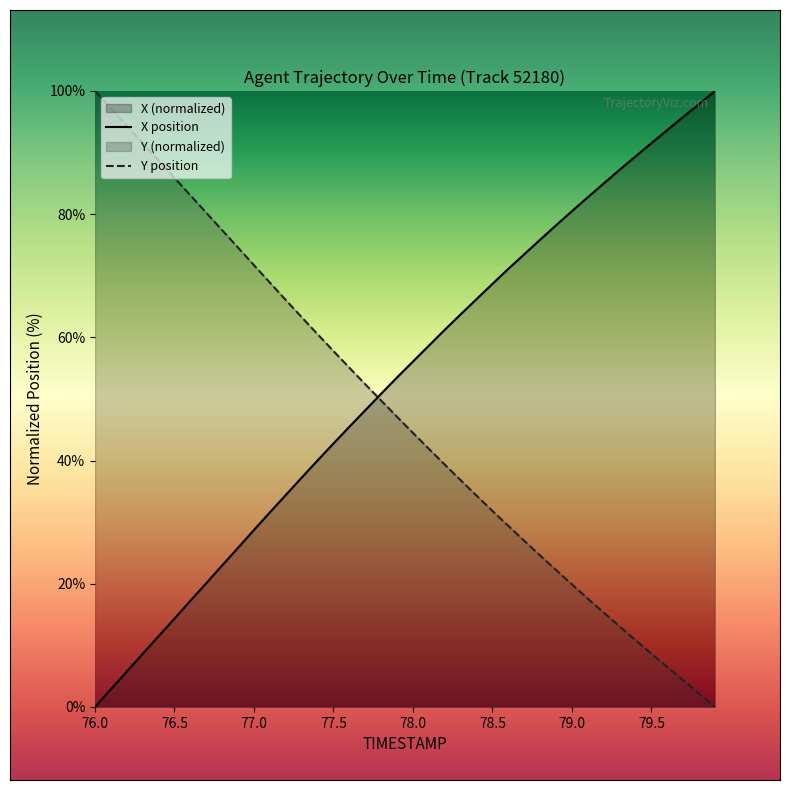

What is the sum of the X values at 77.0 and 77.7?

76.9